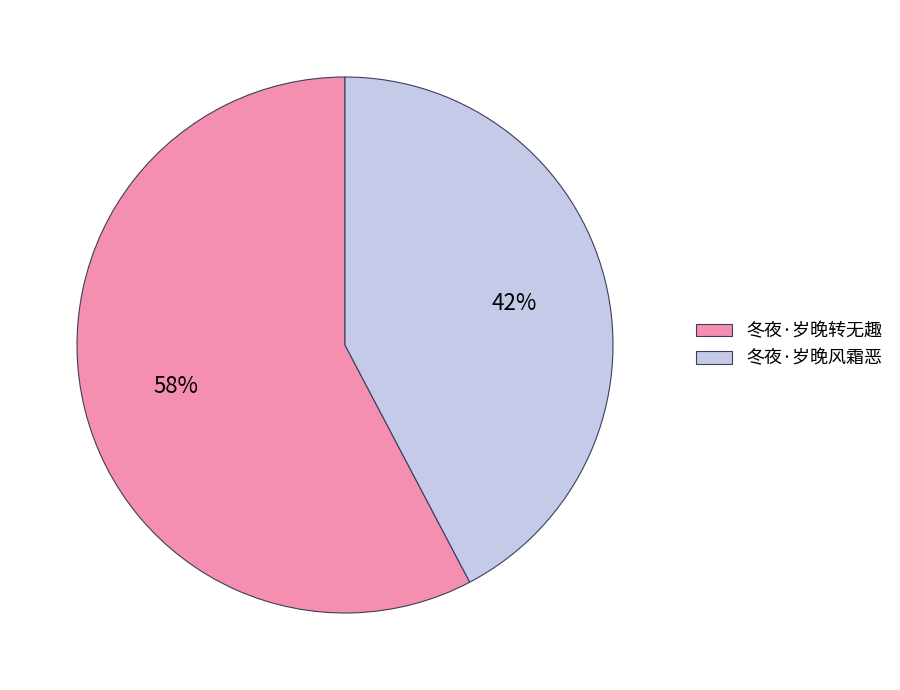

Is the sum of 冬夜·岁晚风霜恶 and 冬夜·岁晚转无趣 greater than half?

Yes